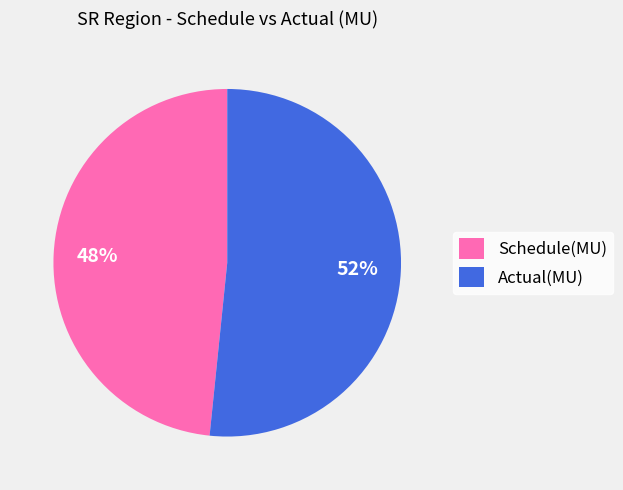

Rank the categories by value from lowest to highest.

Schedule(MU), Actual(MU)